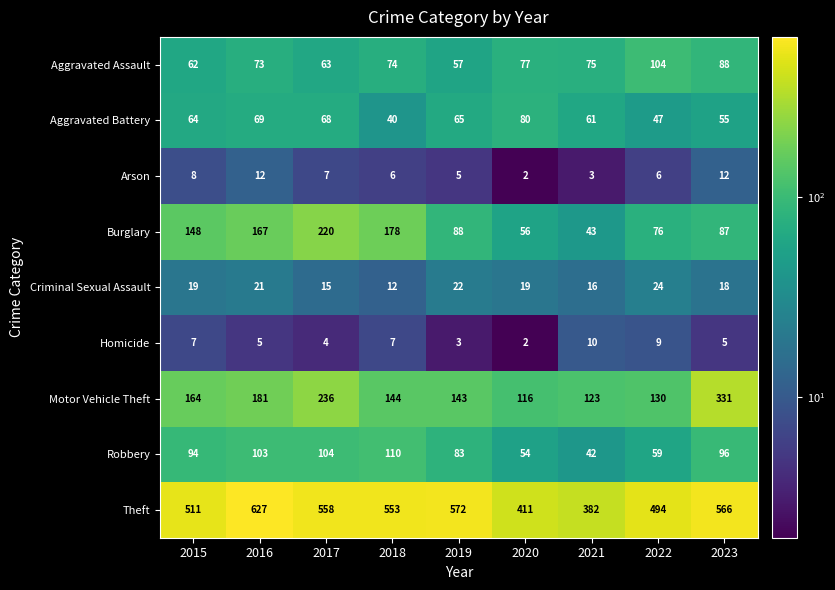

Which series has the largest range (max minus min)?

Theft